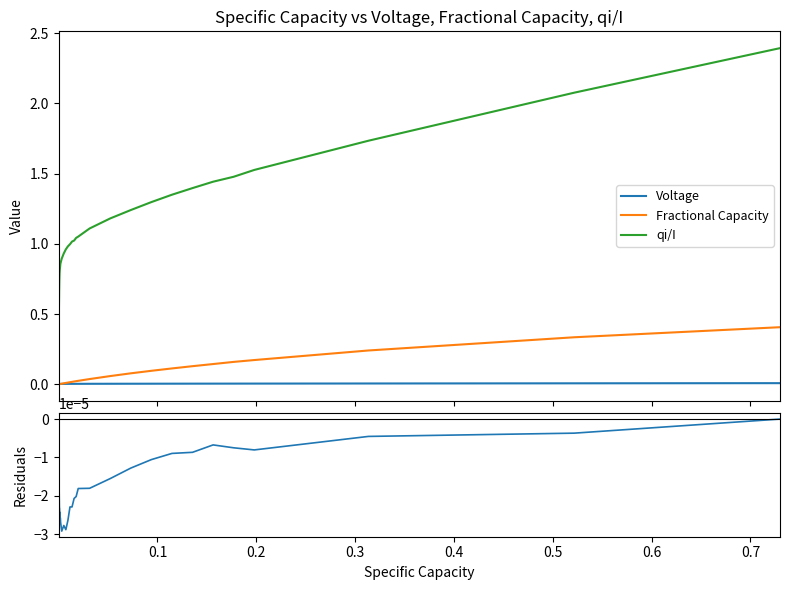

True or false: Fractional Capacity and qi/I cross at least once.

False